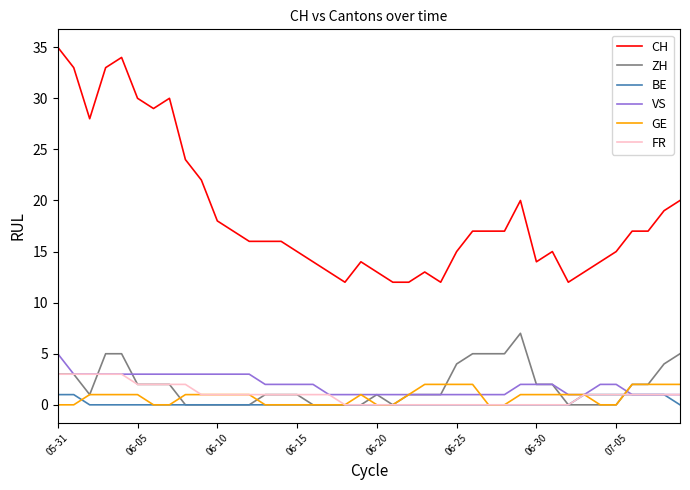

Which series has the largest total across all categories?

CH